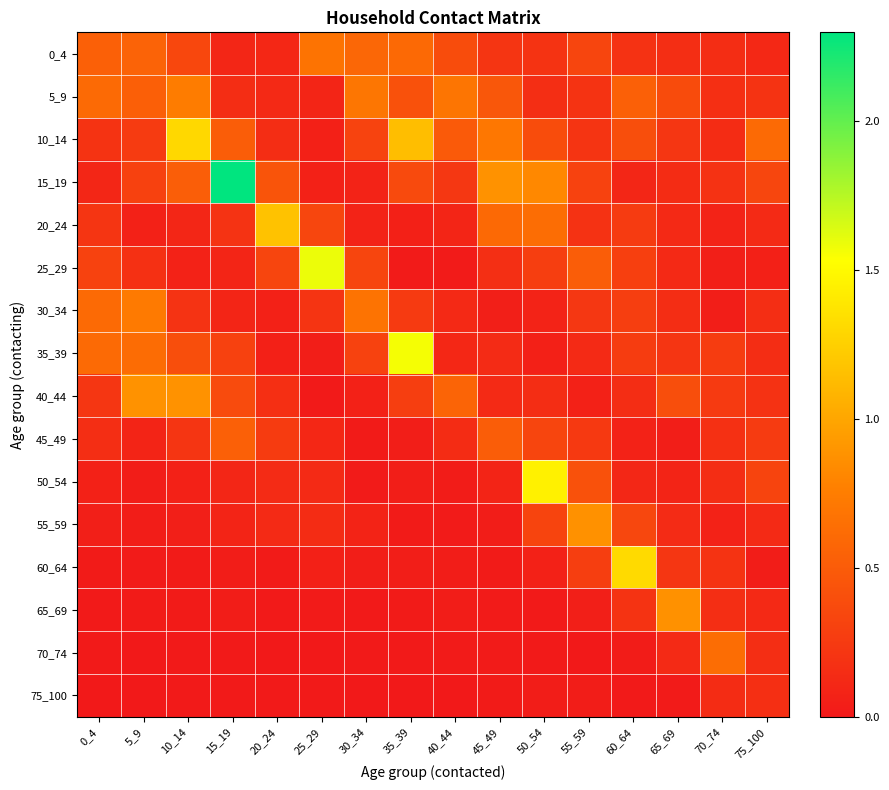

At which category does the chart reach its minimum across all series?

25_29